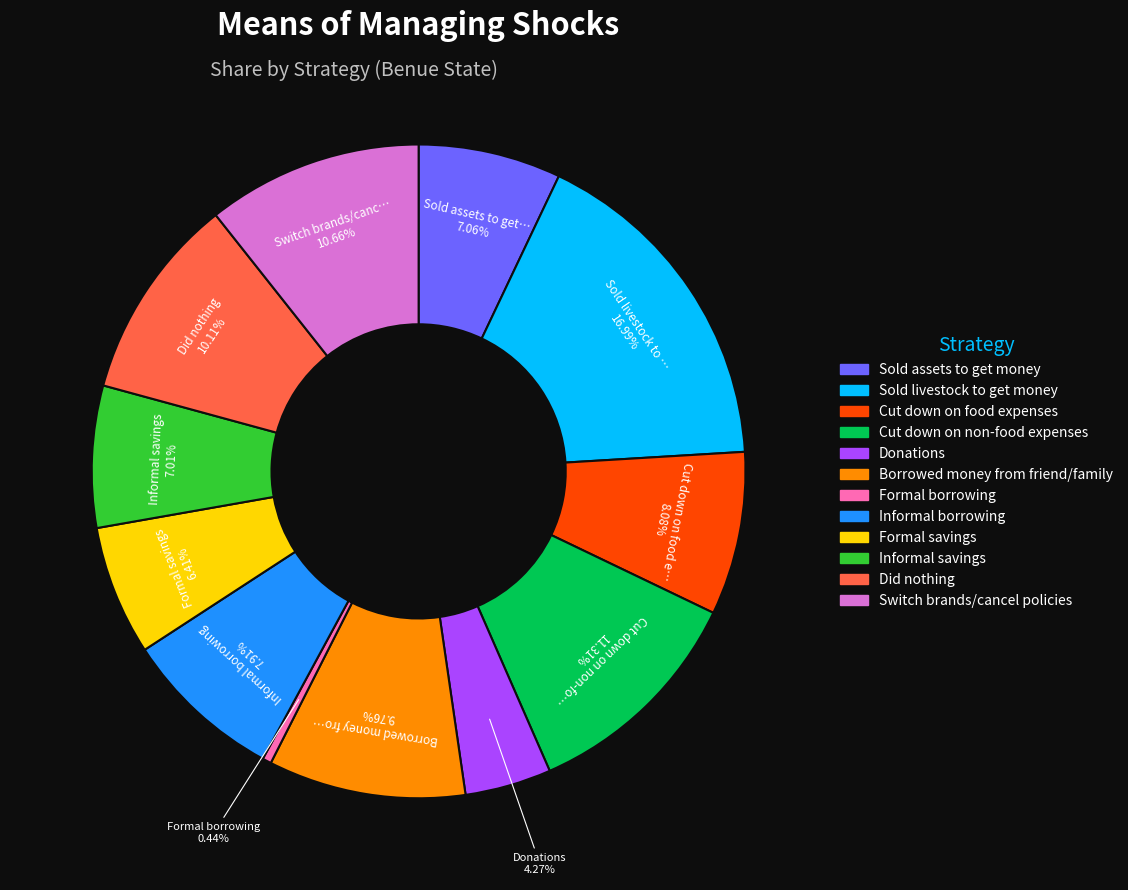

The Sold assets to get money slice represents 7% of the pie. True or false?

True